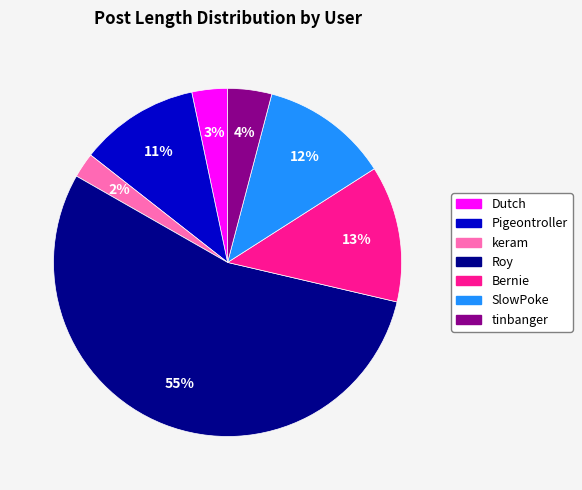

What is the majority slice?

Roy